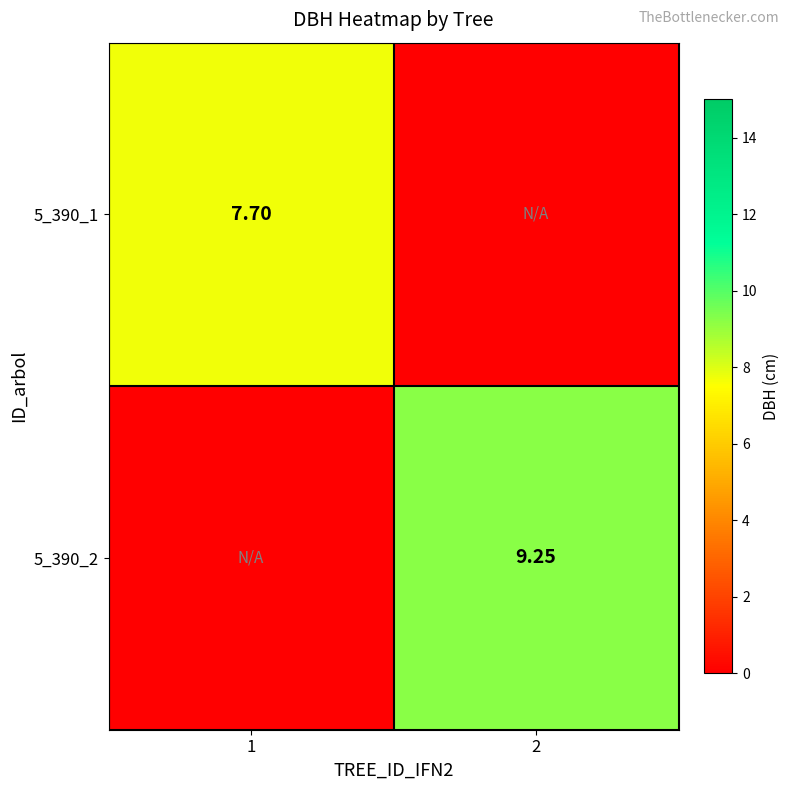

Which has a higher value, 1 or 2?

1